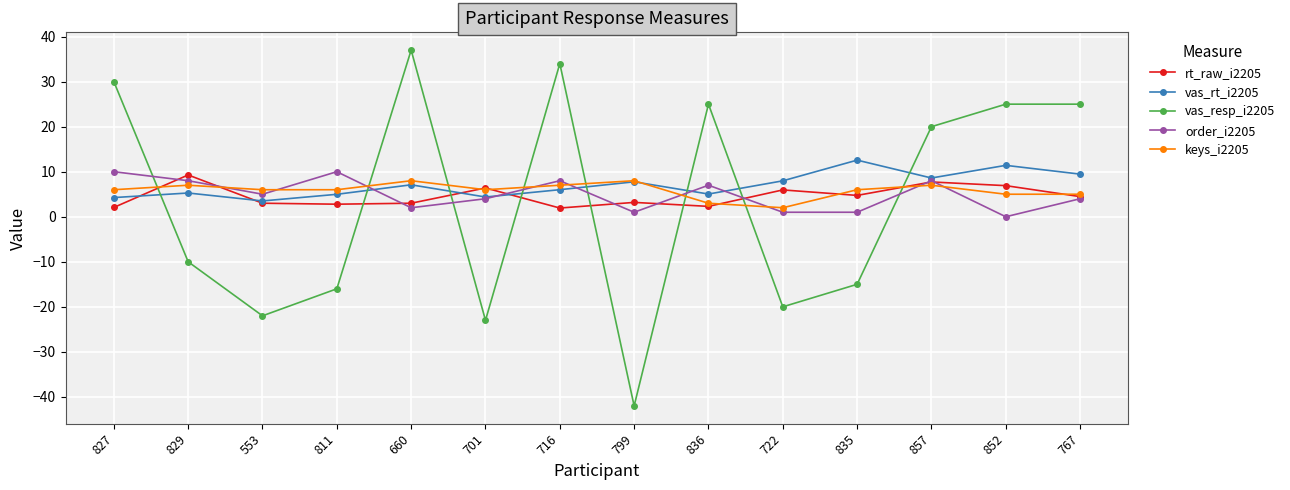

What is the value of the vas_rt_i2205 point at the 6th from the left?

4.4